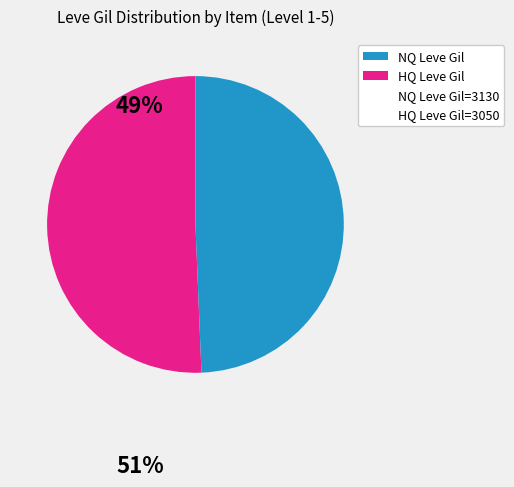

Count the number of slices in the pie.

2